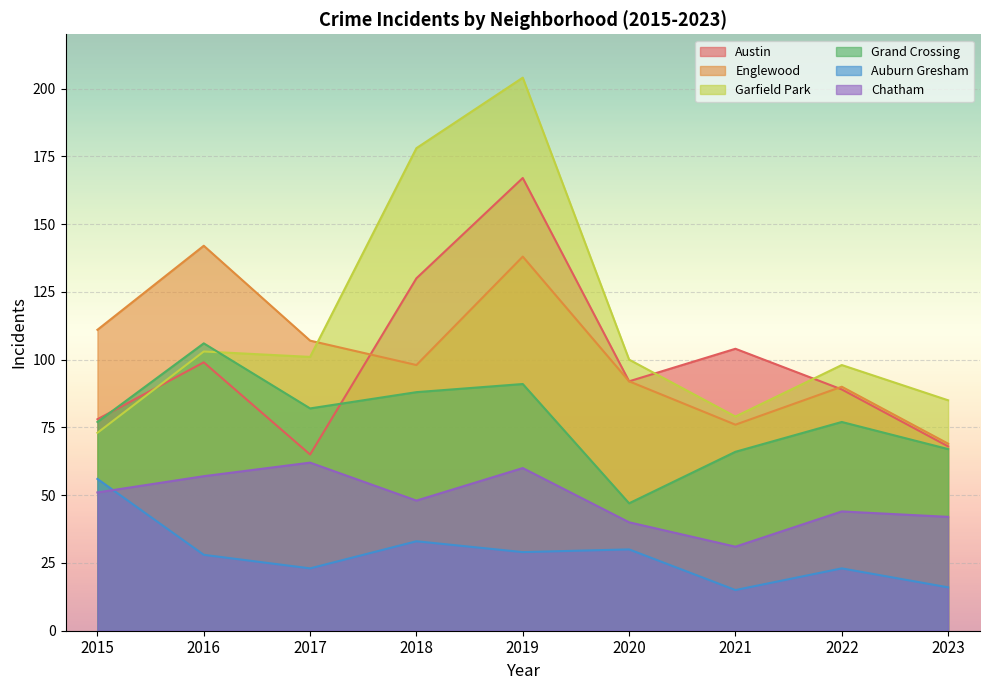

Reading left to right, transcribe all the data shown in this chart.

Austin: 78	99	65	130	167	92	104	89	68
Englewood: 111	142	107	98	138	92	76	90	69
Garfield Park: 73	103	101	178	204	100	79	98	85
Grand Crossing: 77	106	82	88	91	47	66	77	67
Auburn Gresham: 56	28	23	33	29	30	15	23	16
Chatham: 51	57	62	48	60	40	31	44	42